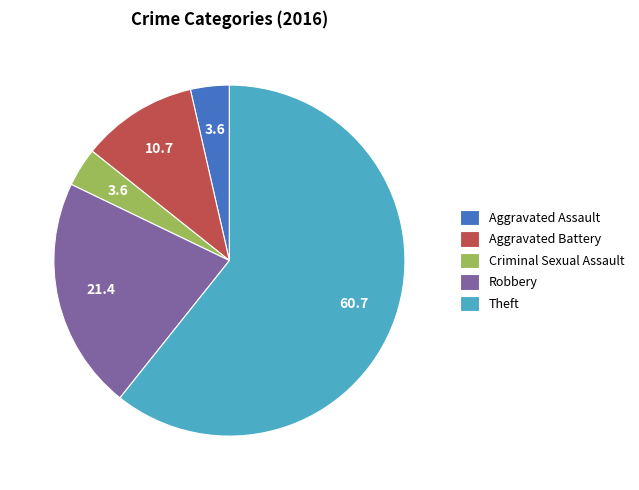

Is there any slice that represents more than half of the pie?

Yes